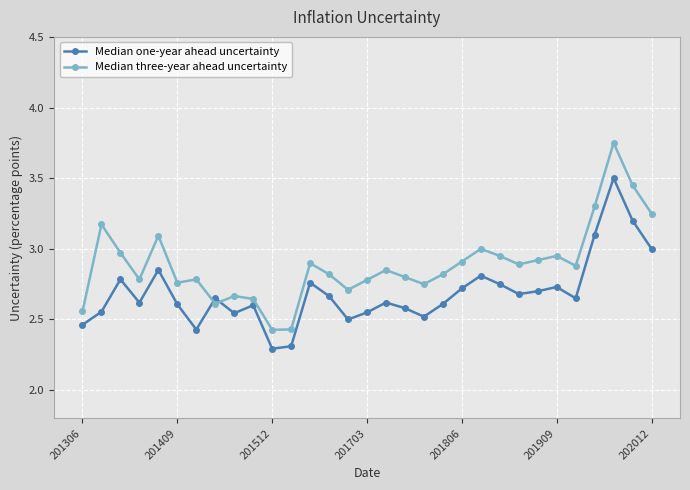

Rank the series by their average value, from highest to lowest.

Median three-year ahead uncertainty, Median one-year ahead uncertainty